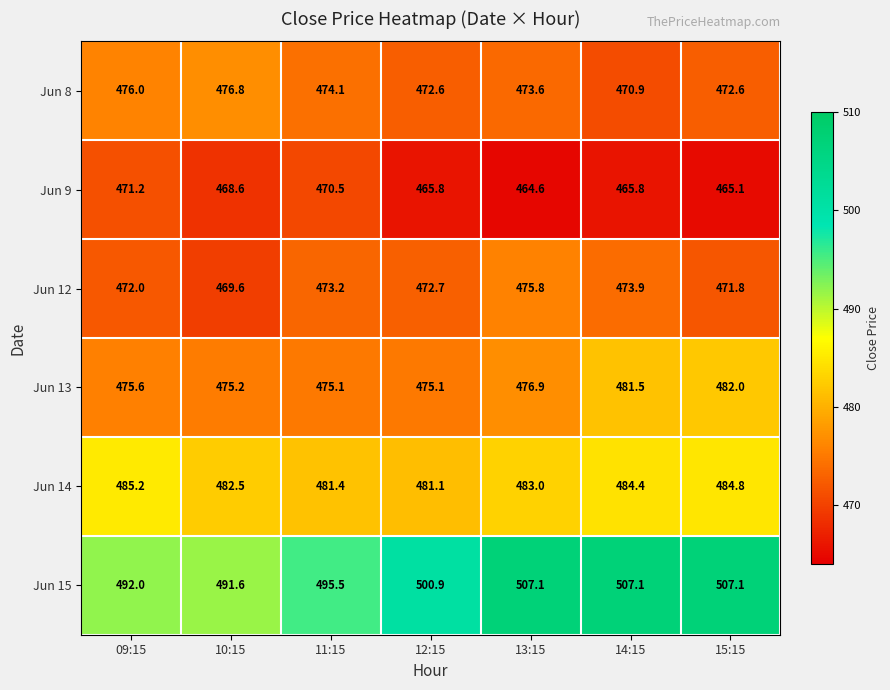

At which category is the sum across all series the highest?

14:15